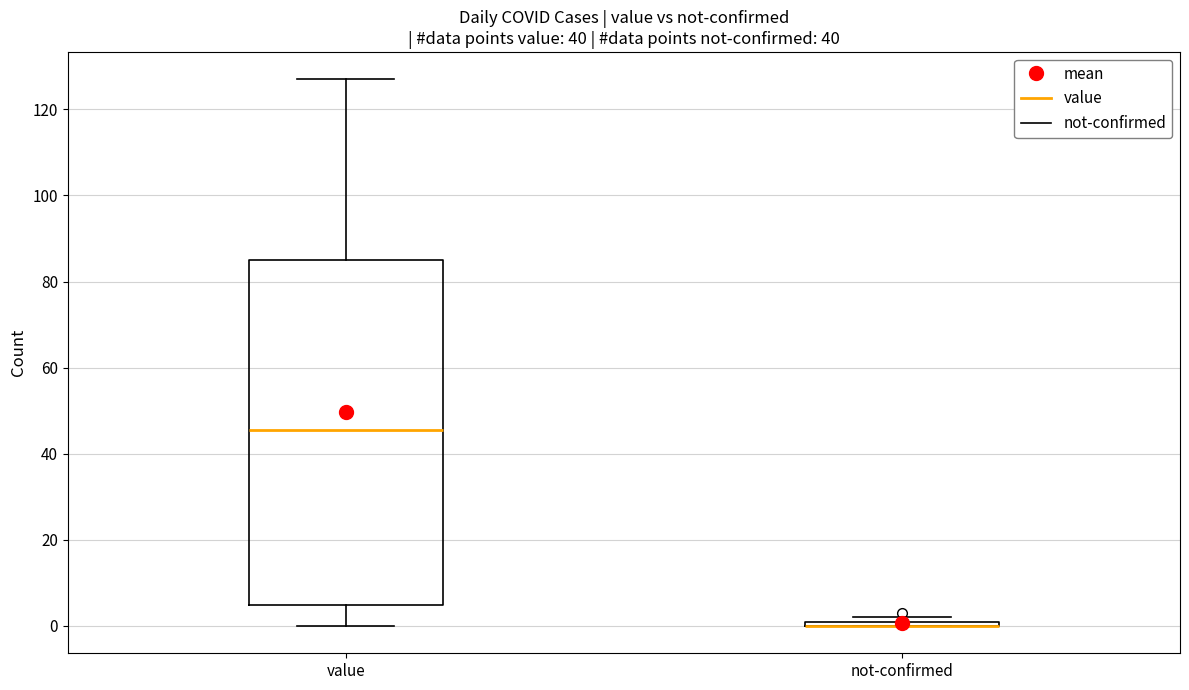

Where is the upper edge of the box for not-confirmed on the y-axis? The values are not printed on the chart, so give them approximately, as read against the axis.

2